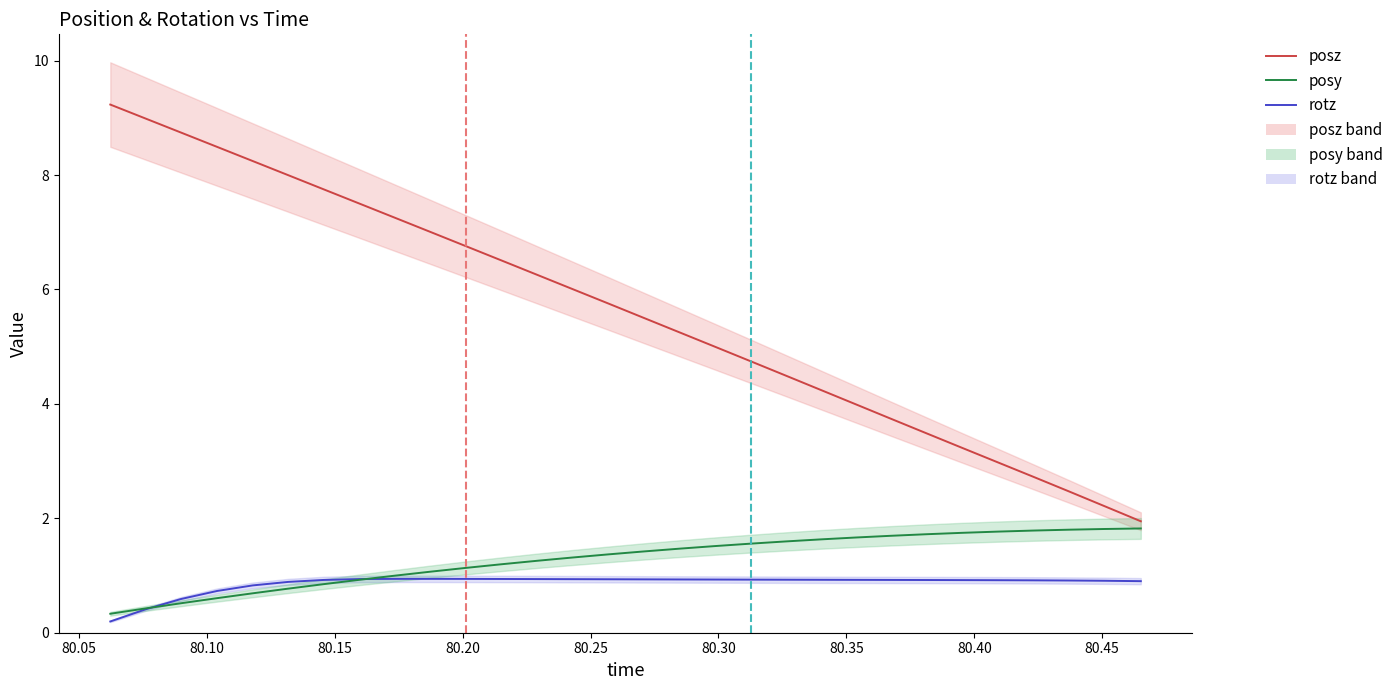

What is the difference between the maximum and minimum values in the rotz series?

0.7